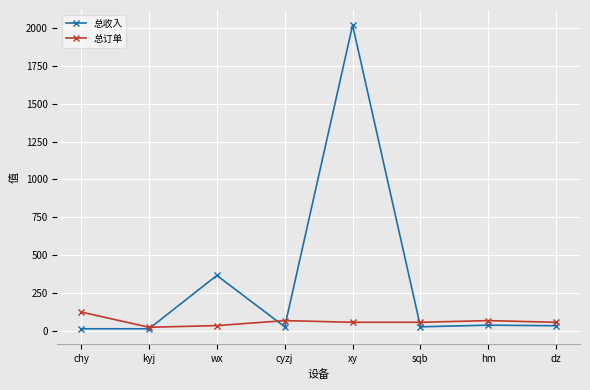

True or false: 总收入 has more than 0 interior local peaks.

True